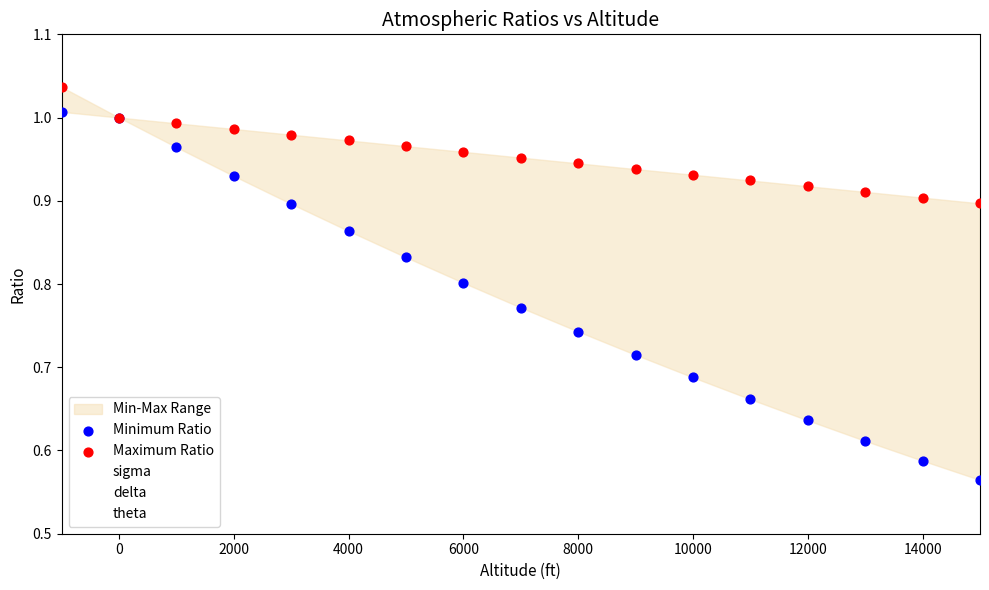

Which series has the largest Y range (max minus min)?

Minimum Ratio